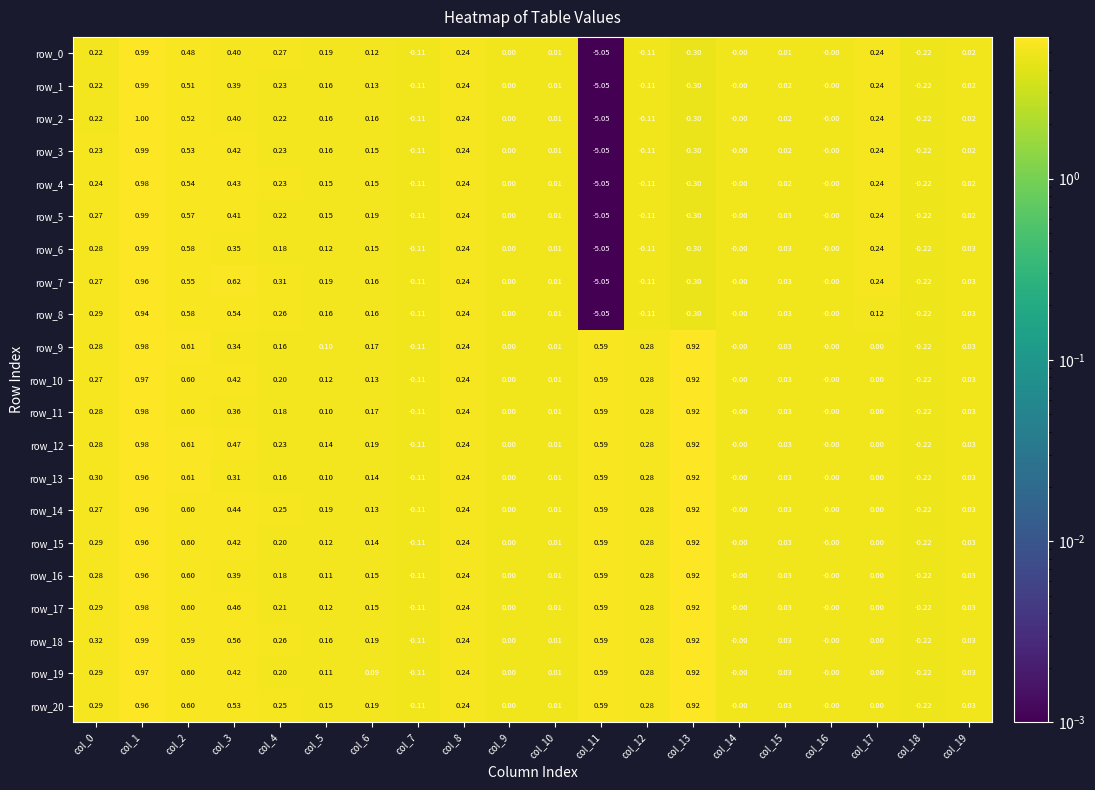

Which series changed the most between col_0 and col_9?

row_18